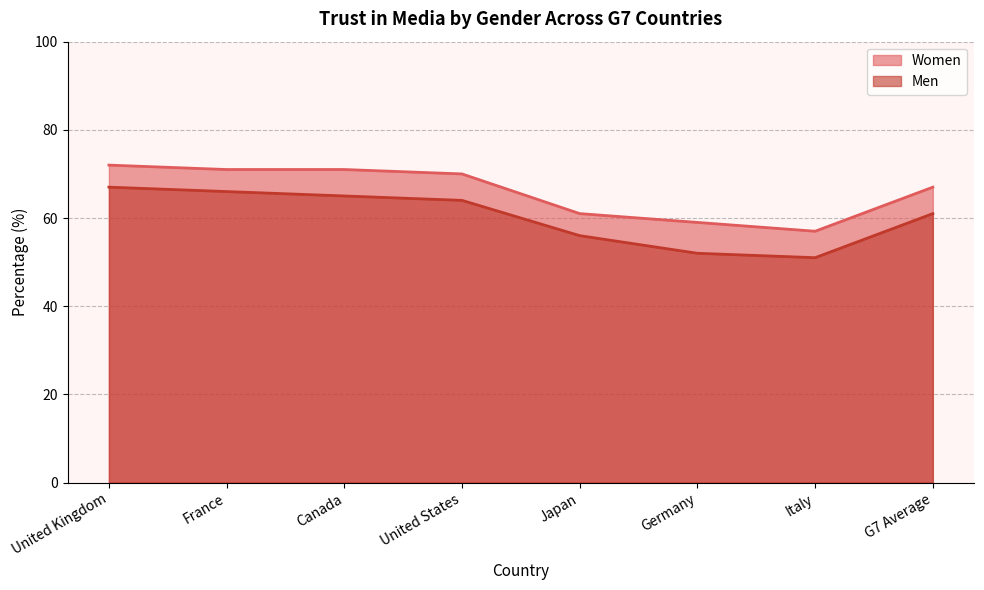

At how many categories does at least one series exceed 56?

8